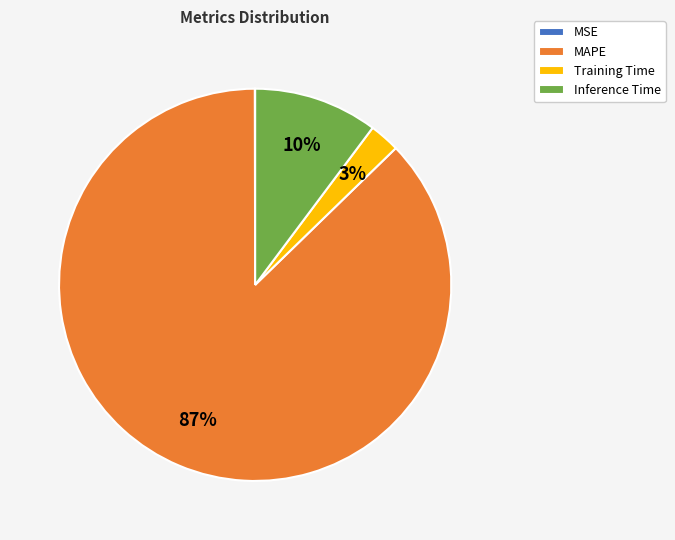

Do MAPE and Inference Time together represent more than half of the pie?

Yes